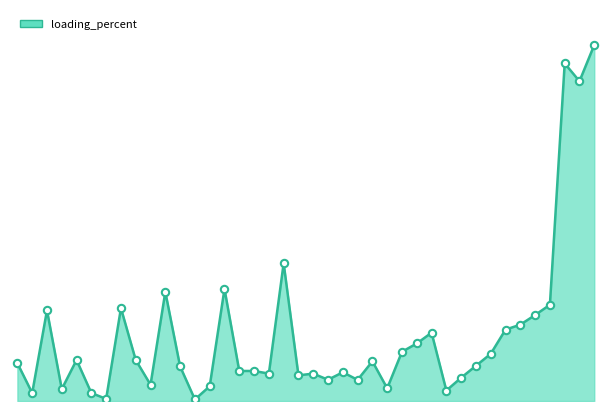

Does the chart have visible grid lines?

No